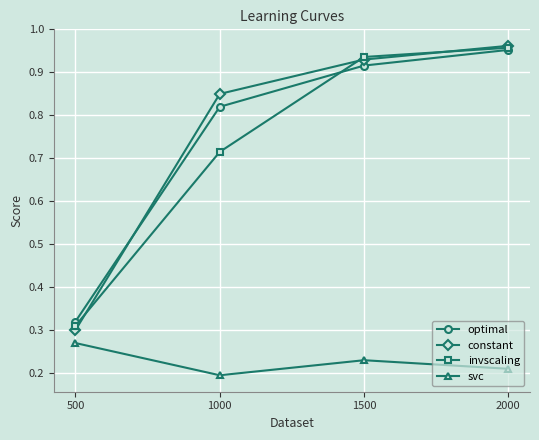

Is this an area chart (filled region under the line)?

No